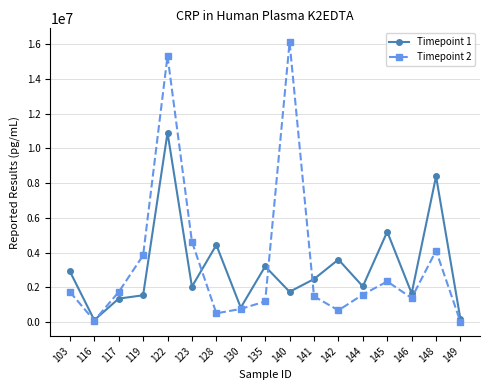

Which series changed the most between 135 and 145?

Timepoint 1